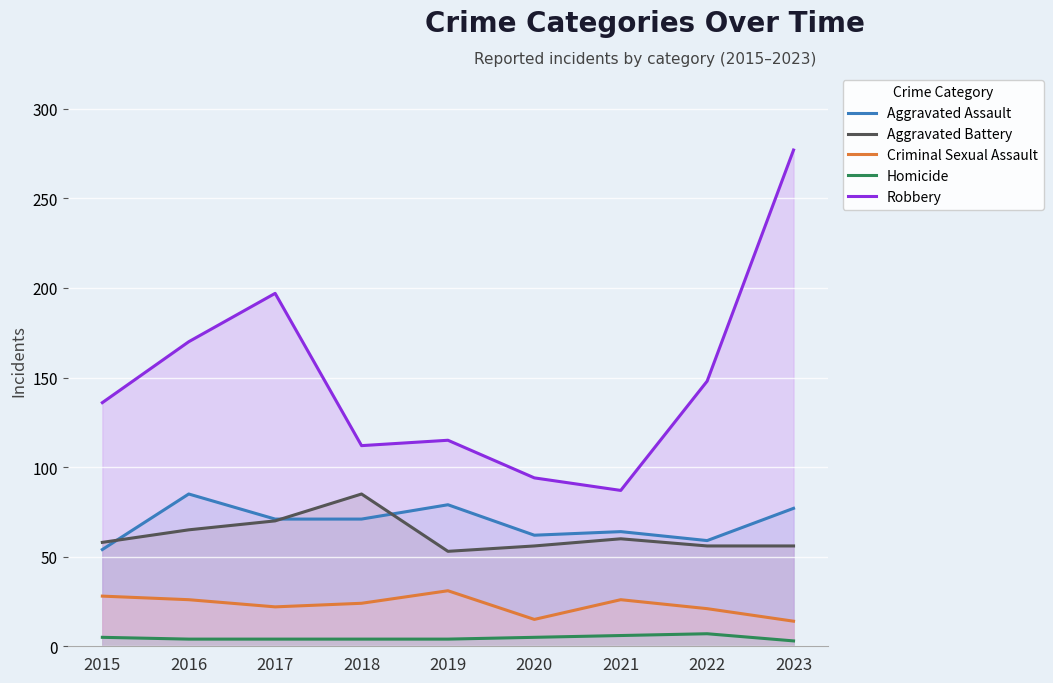

True or false: Aggravated Assault and Criminal Sexual Assault intersect in this chart.

False